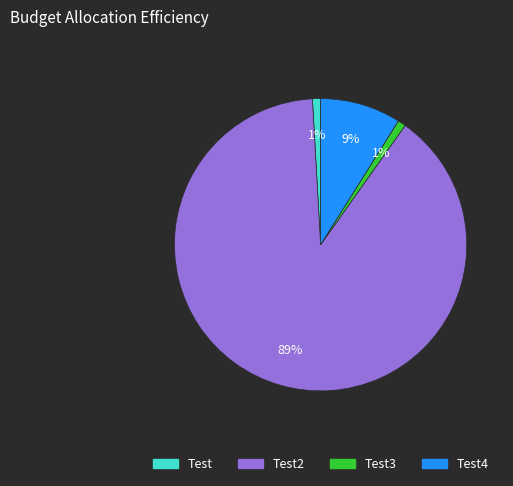

Is there a majority slice in this chart?

Yes